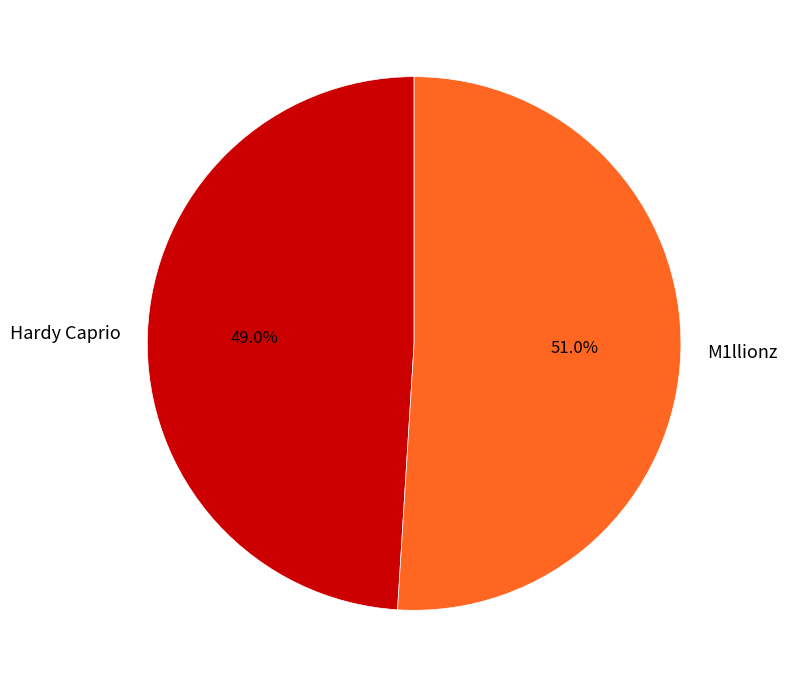

The M1llionz slice represents 57% of the pie. True or false?

False